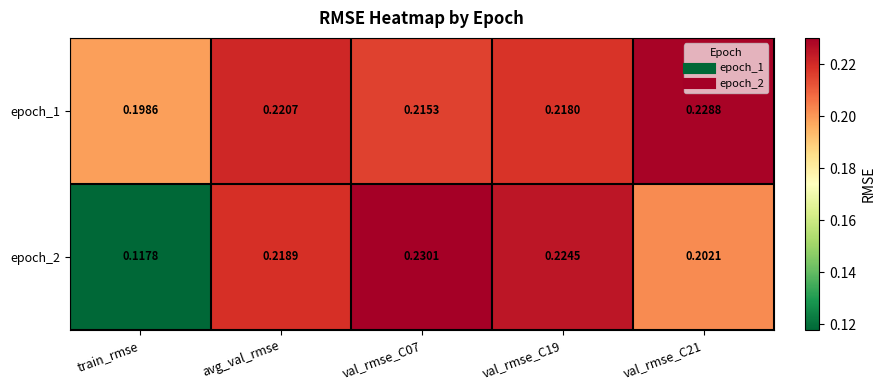

List the series in order of their peak value, lowest first.

epoch_1, epoch_2